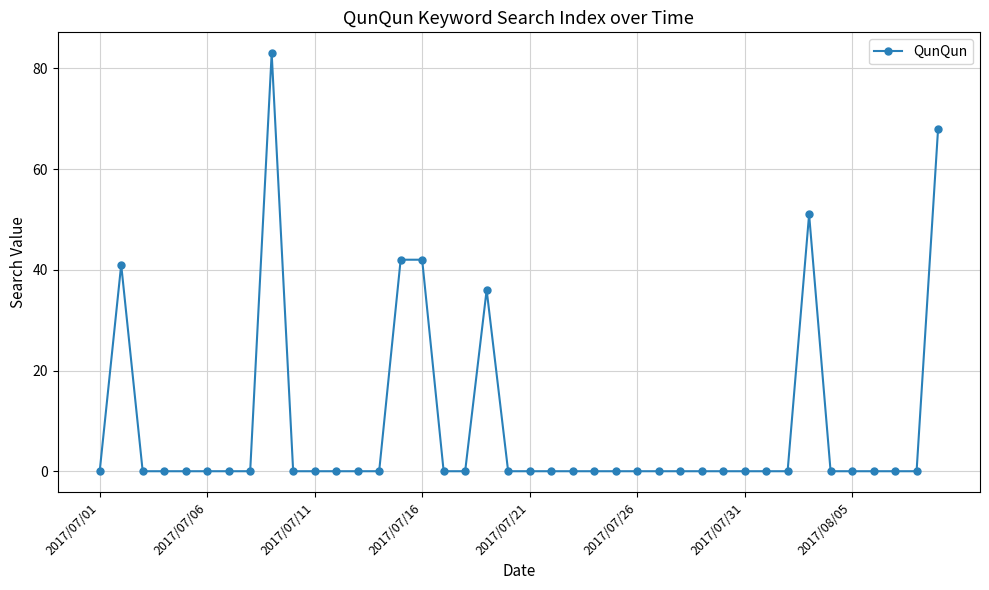

What is the difference between the second highest and second lowest values?

68